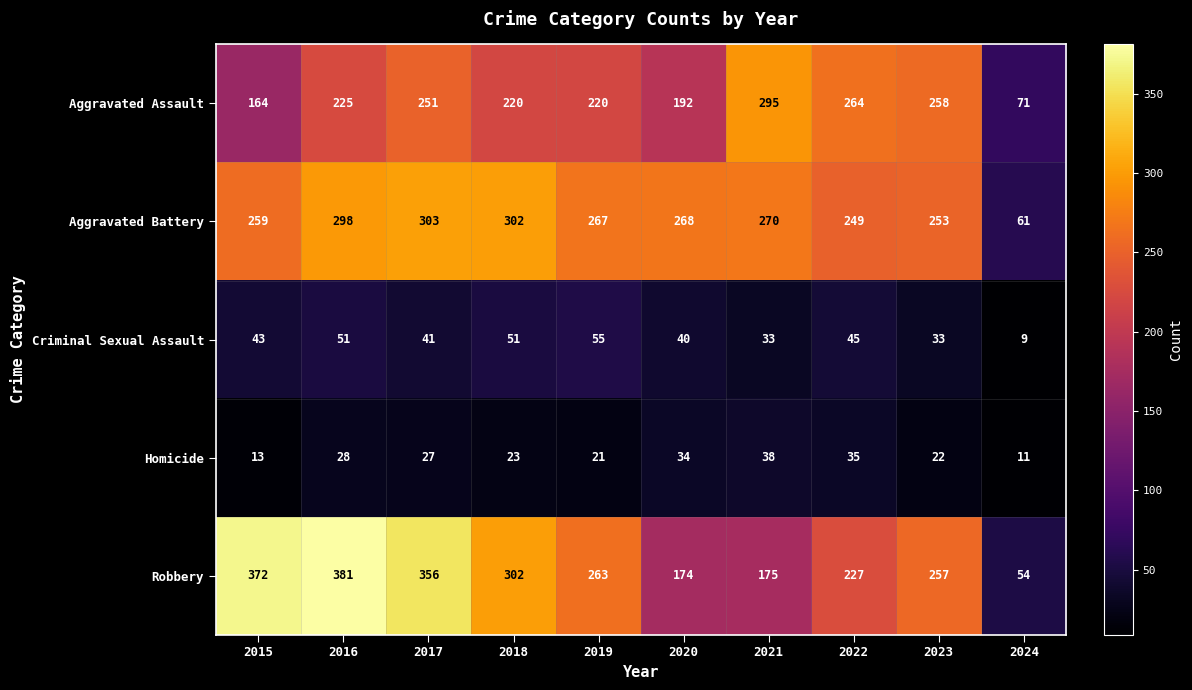

What value does the Aggravated Assault series have at 2015?

164